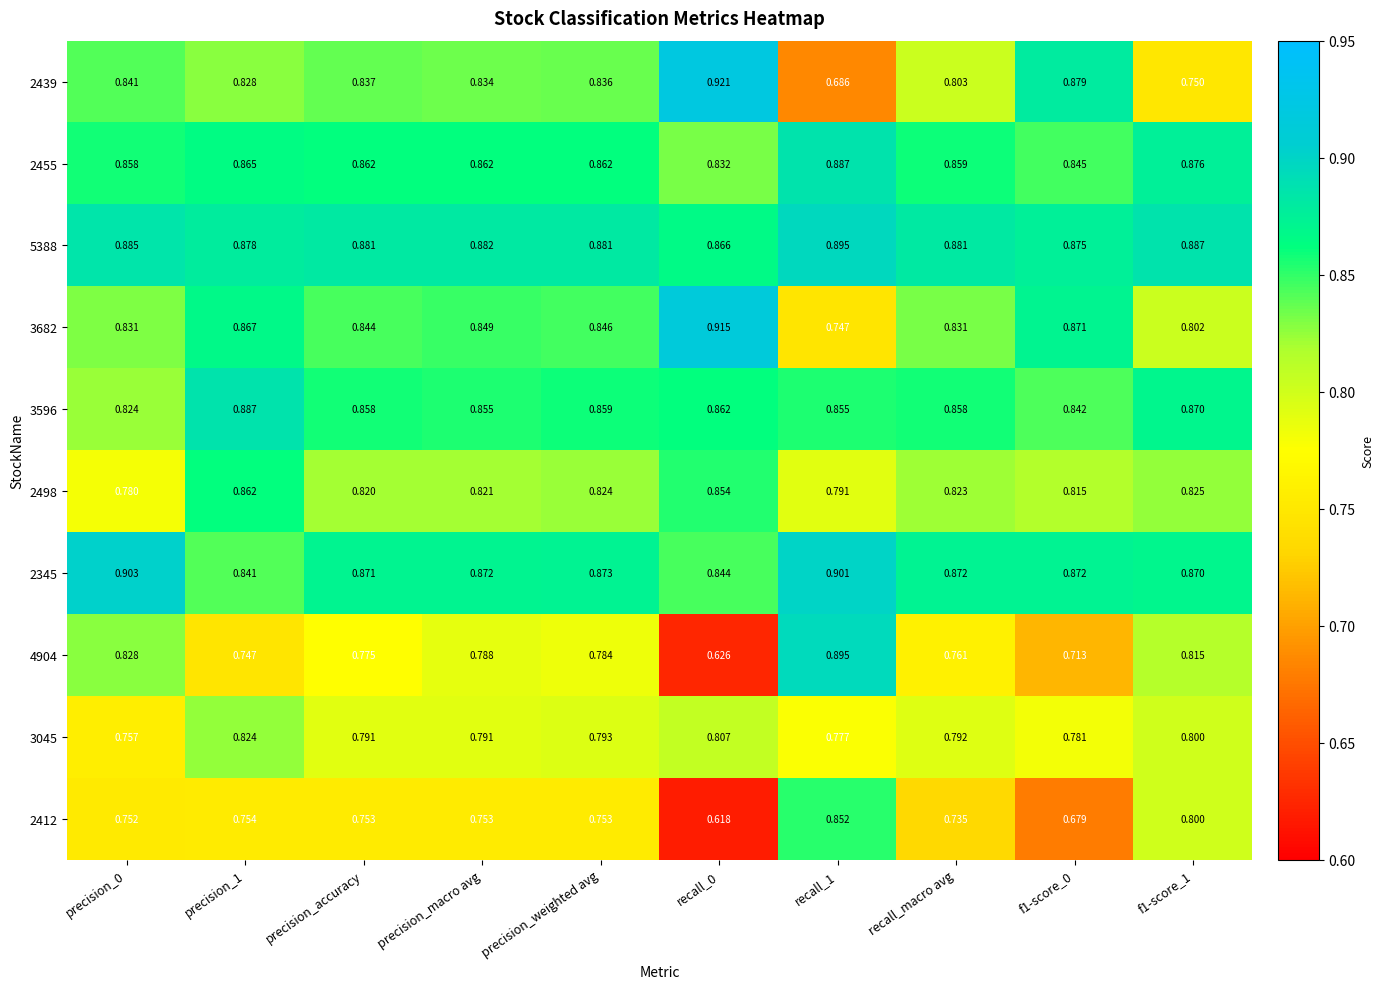

Is the value of 2455 at f1-score_1 greater than the value of 2412 at precision_0?

Yes